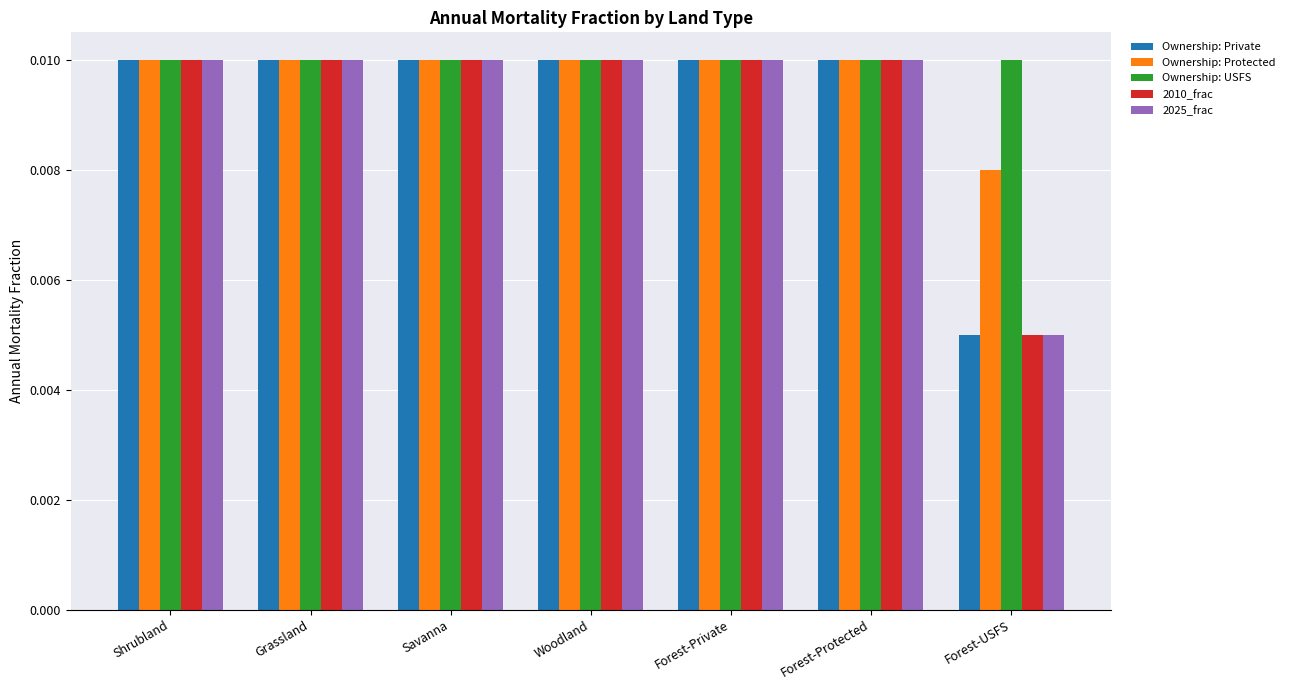

At which category does the chart reach its minimum across all series?

Forest-USFS